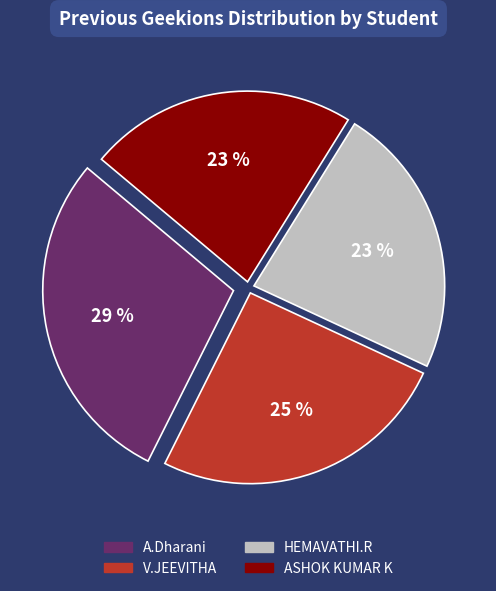

Combined, do ASHOK KUMAR K and A.Dharani account for over 50%?

Yes